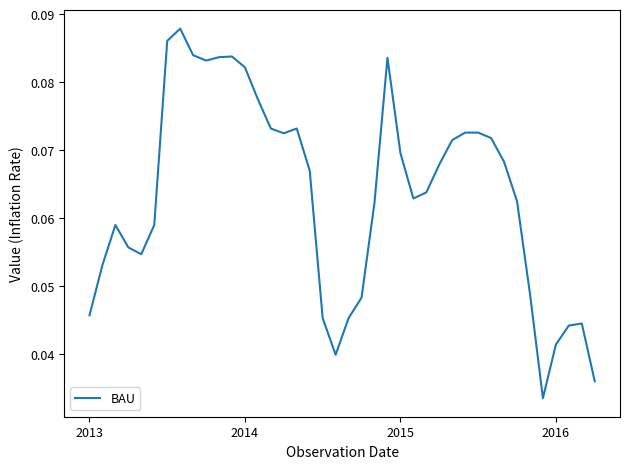

True or false: the data has more than 1 interior local peaks.

True